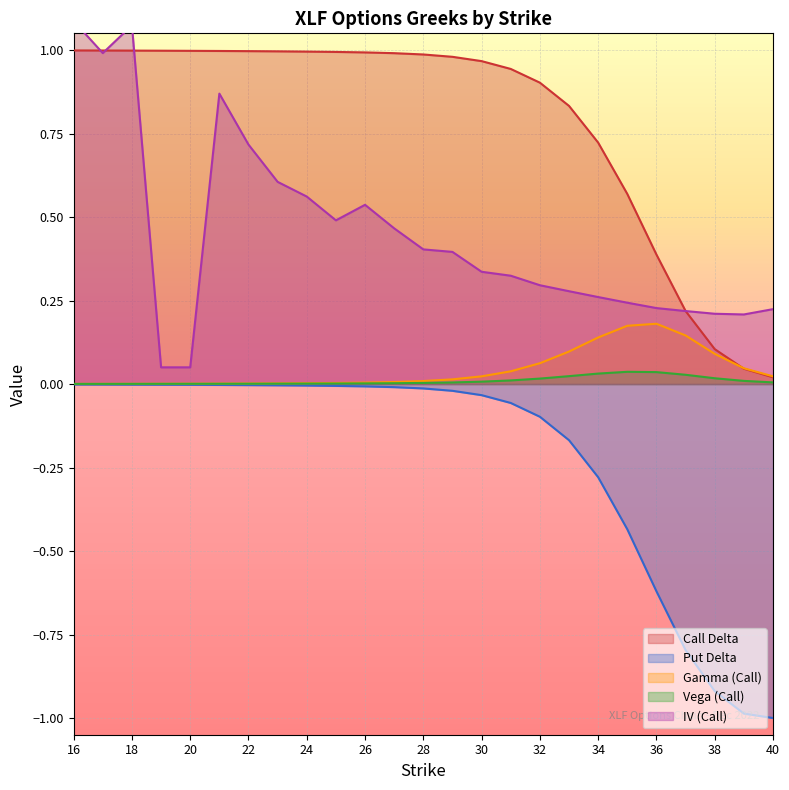

Is the value of vega_call at 16 greater than the value of delta_put at 24?

Yes